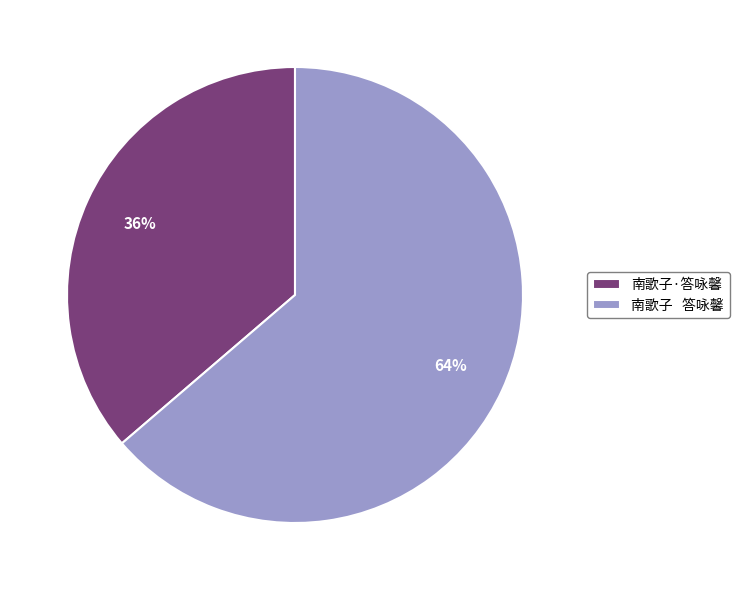

What percentage is the 南歌子·答咏馨 slice, to the nearest percent?

36%